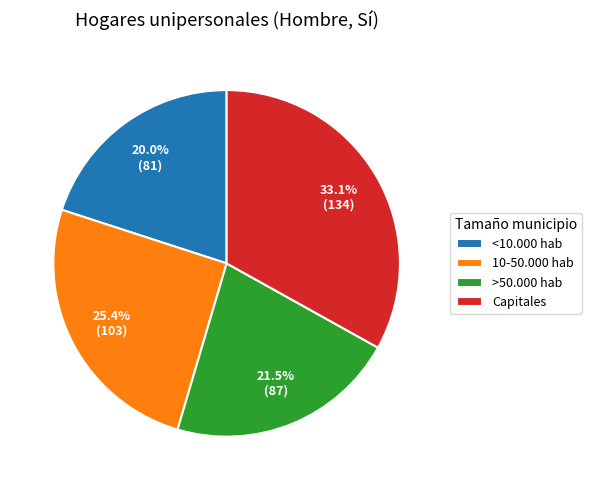

Does any single category account for the majority?

No